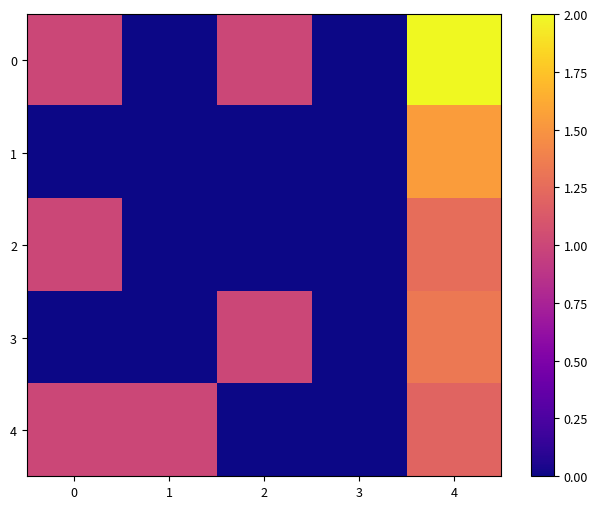

What is the greatest value displayed?

2.0